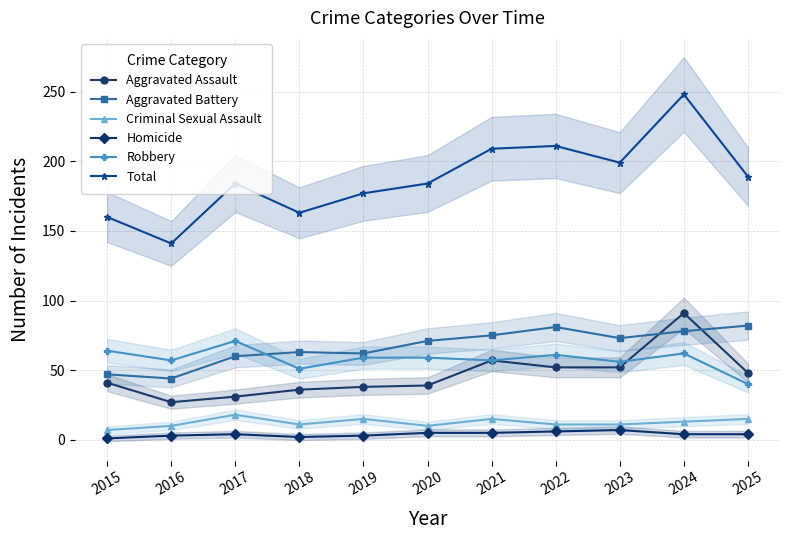

What are all the series names shown in the legend?

Aggravated Assault, Aggravated Battery, Criminal Sexual Assault, Homicide, Robbery, Total